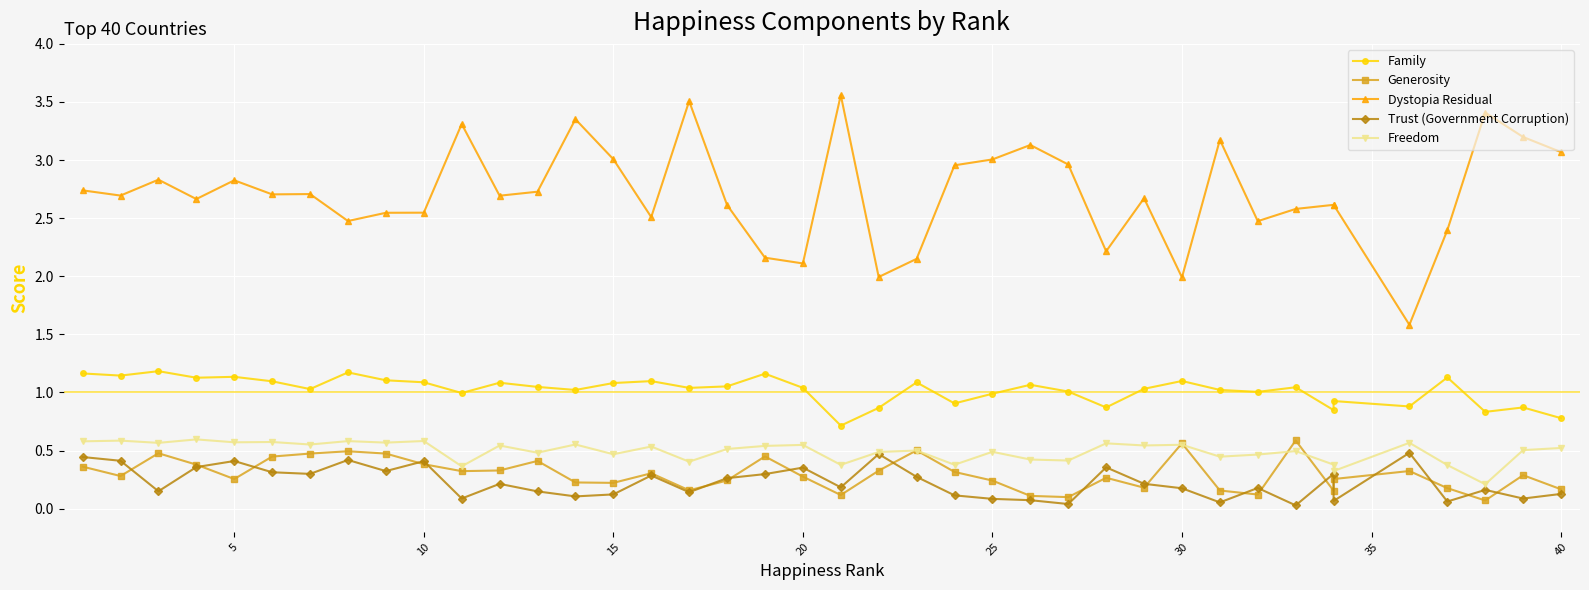

Is the value of Dystopia Residual at 34 greater than the value of Generosity at 25?

Yes